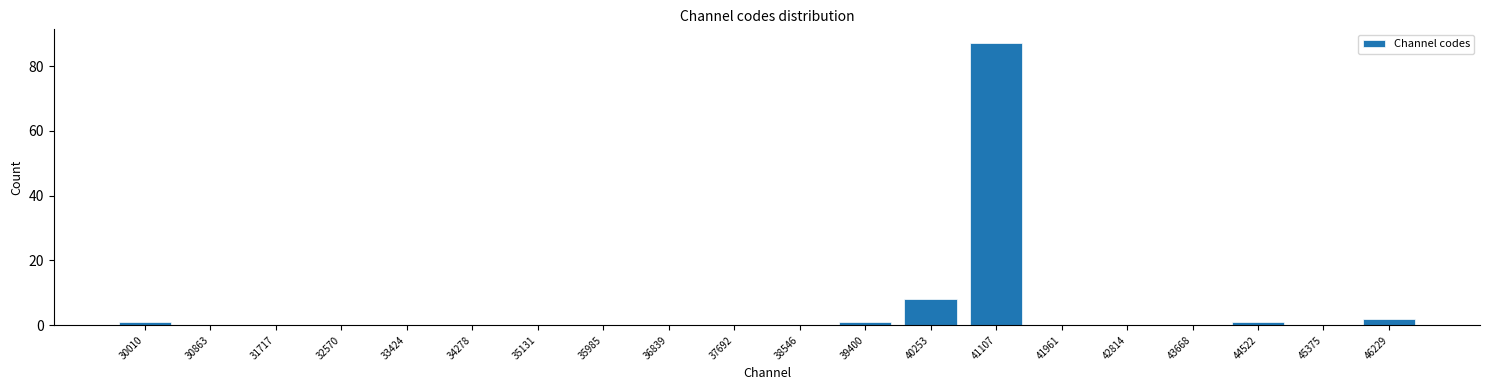

Reading right to left, what are all the values shown in this chart?

46229=2	45375=0	44522=1	43668=0	42814=0	41961=0	41107=87	40253=8	39400=1	38546=0	37692=0	36839=0	35985=0	35131=0	34278=0	33424=0	32570=0	31717=0	30863=0	30010=1